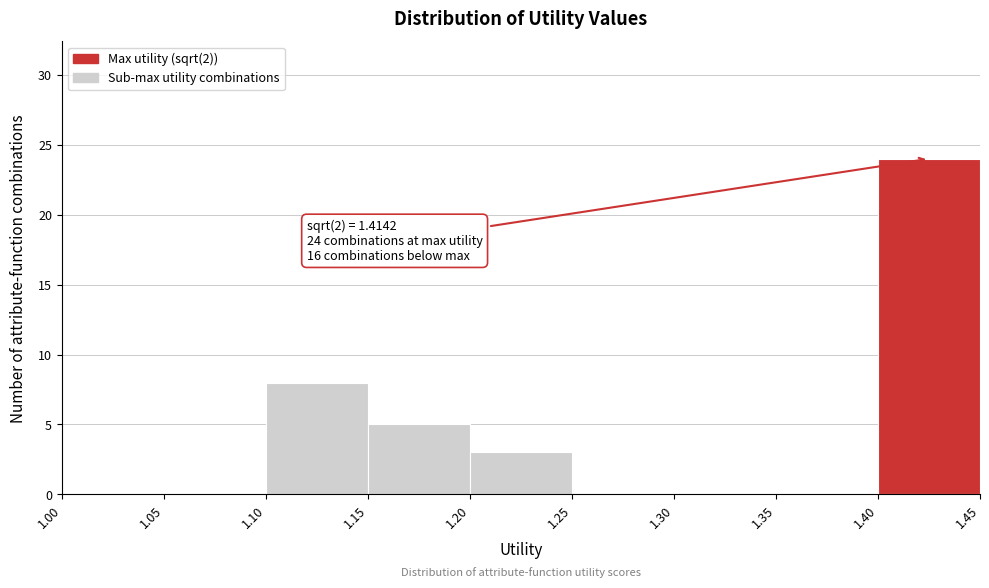

Which range on the x-axis has the tallest bar?

1.40 to 1.45